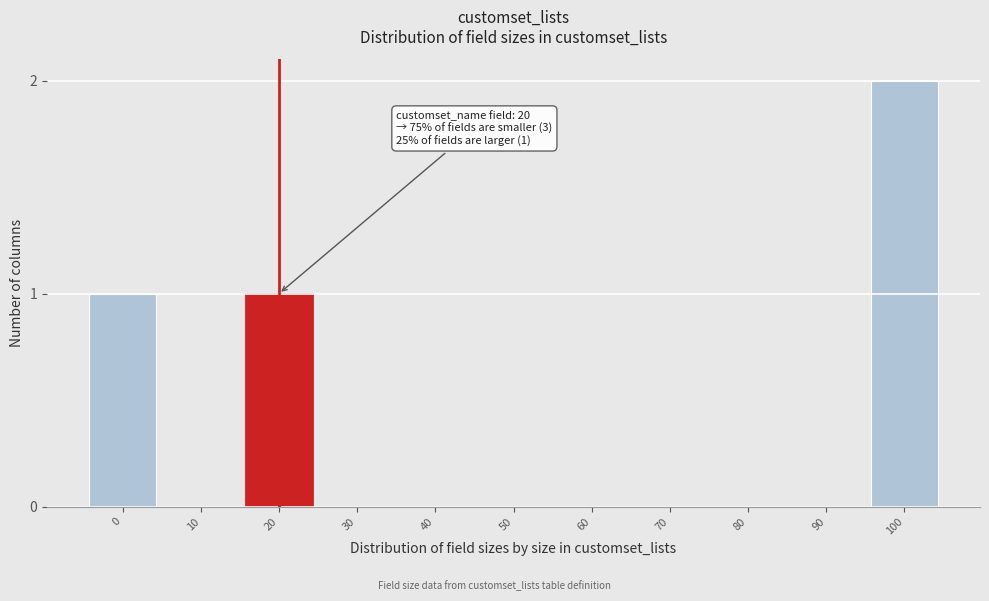

Reading left to right, extract all data points from this chart.

0=1	10=0	20=1	30=0	40=0	50=0	60=0	70=0	80=0	90=0	100=2